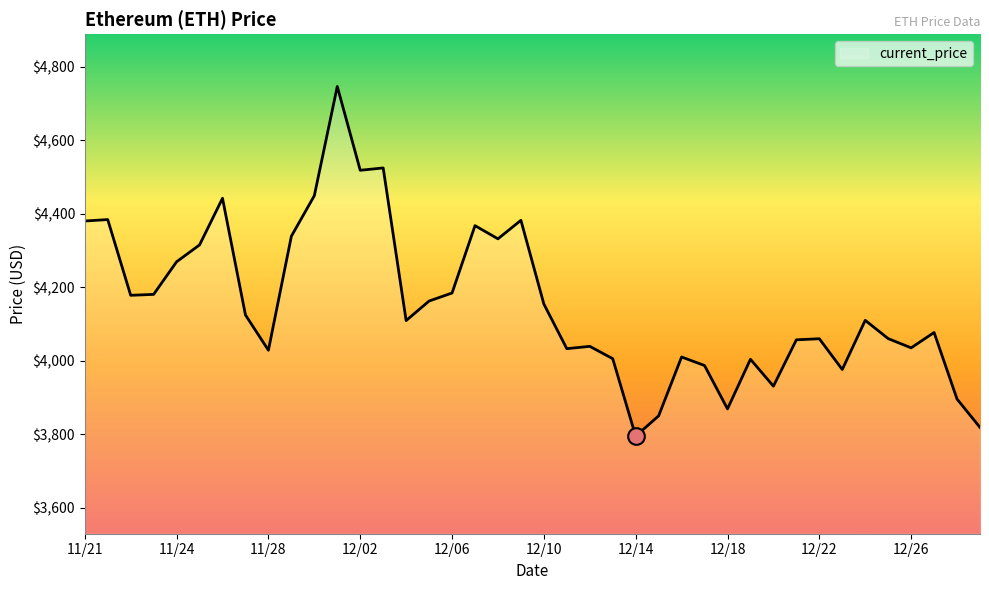

What is the minimum value shown in the chart?

3794.3